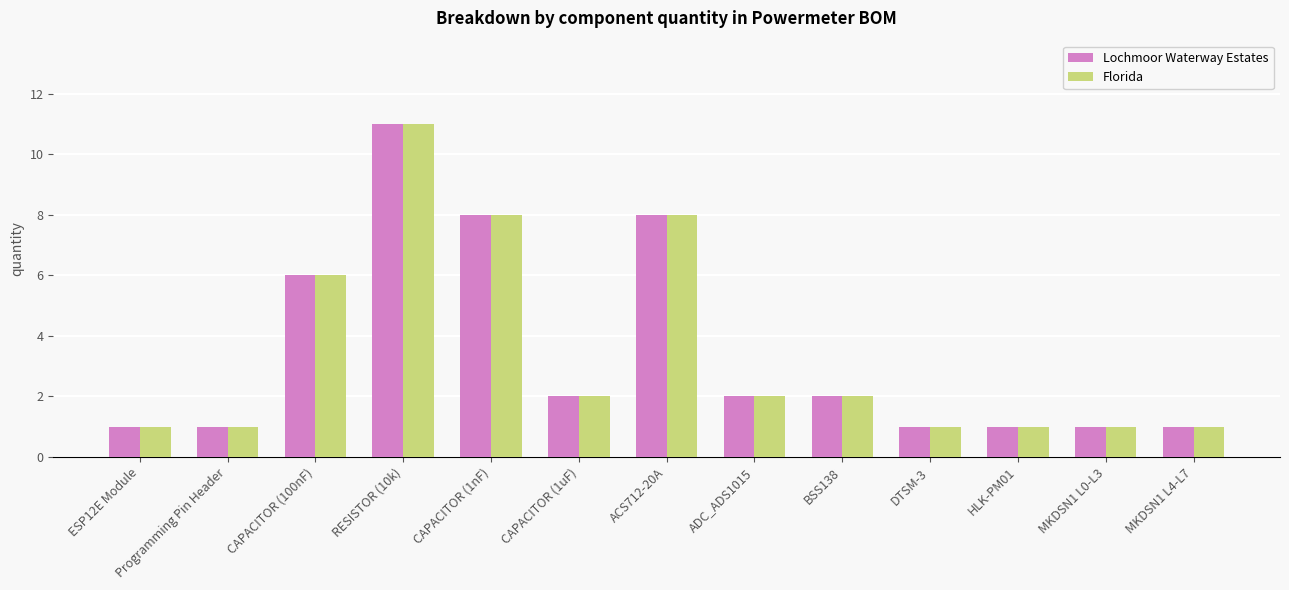

What is the total value across all series at HLK-PM01?

2